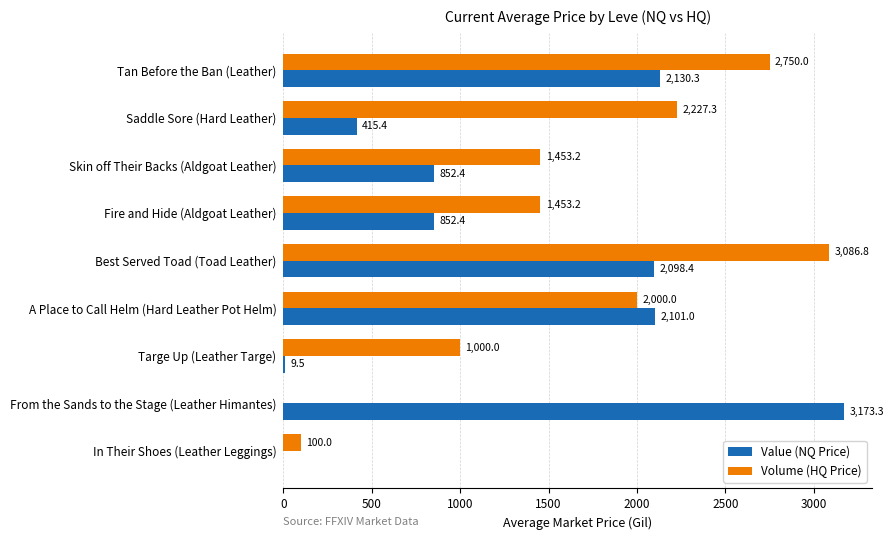

What is the average value of the Volume (HQ Price) series?

1563.4